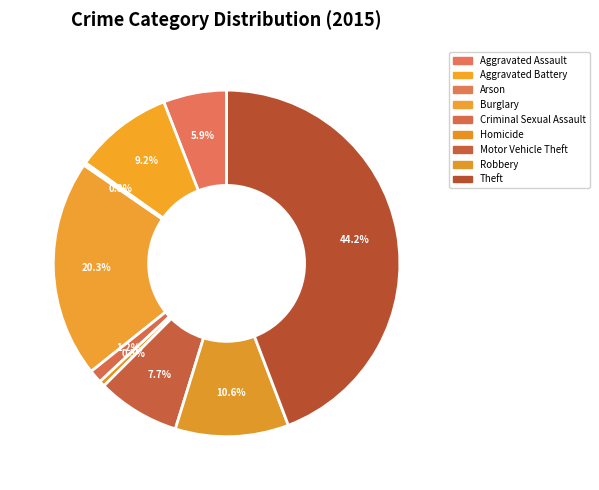

Which category has the smallest portion of the pie?

Arson